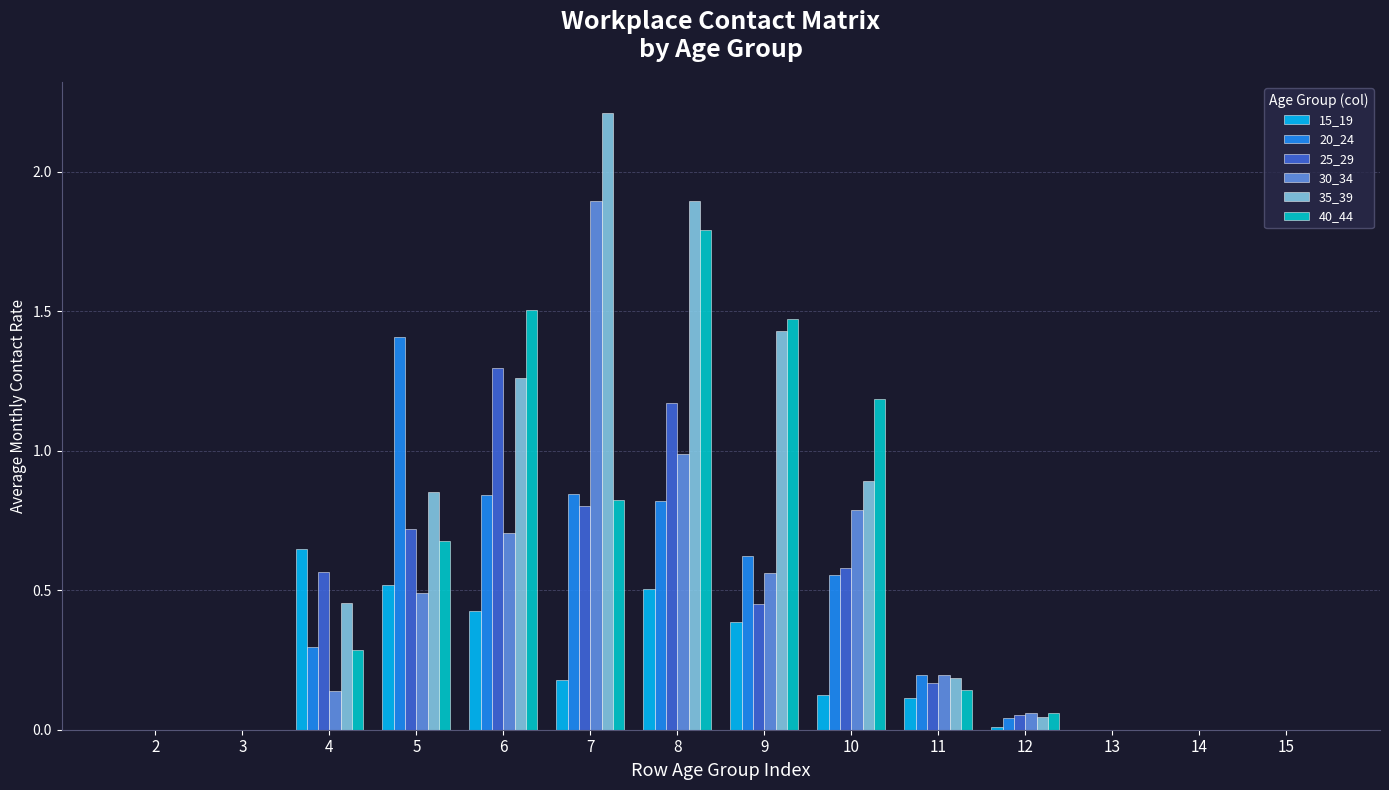

How many series are shown in this chart?

6